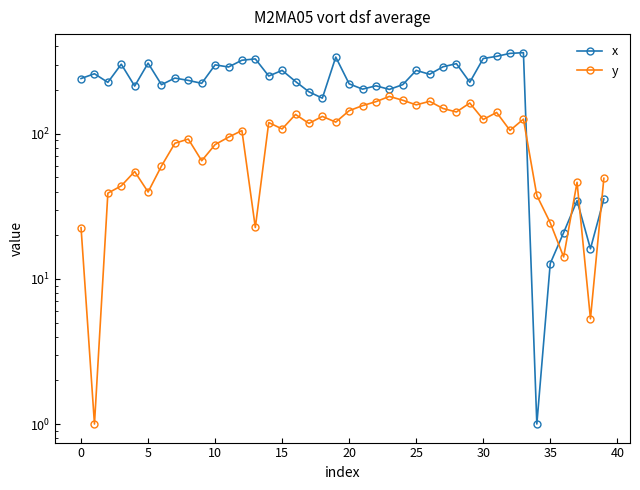

How many lines are shown in the chart?

2